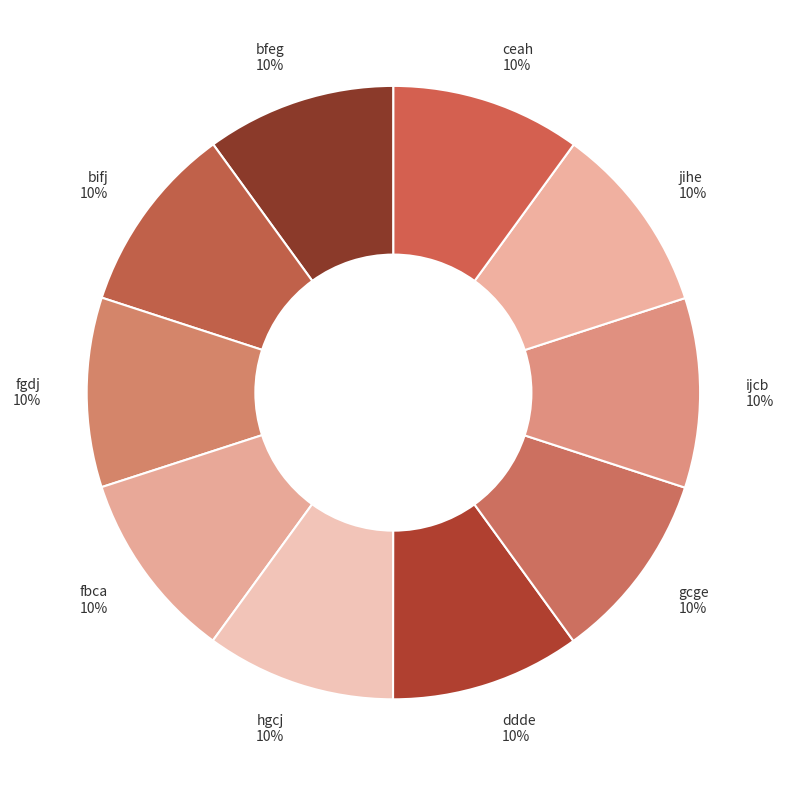

How many segments does this pie chart have?

10